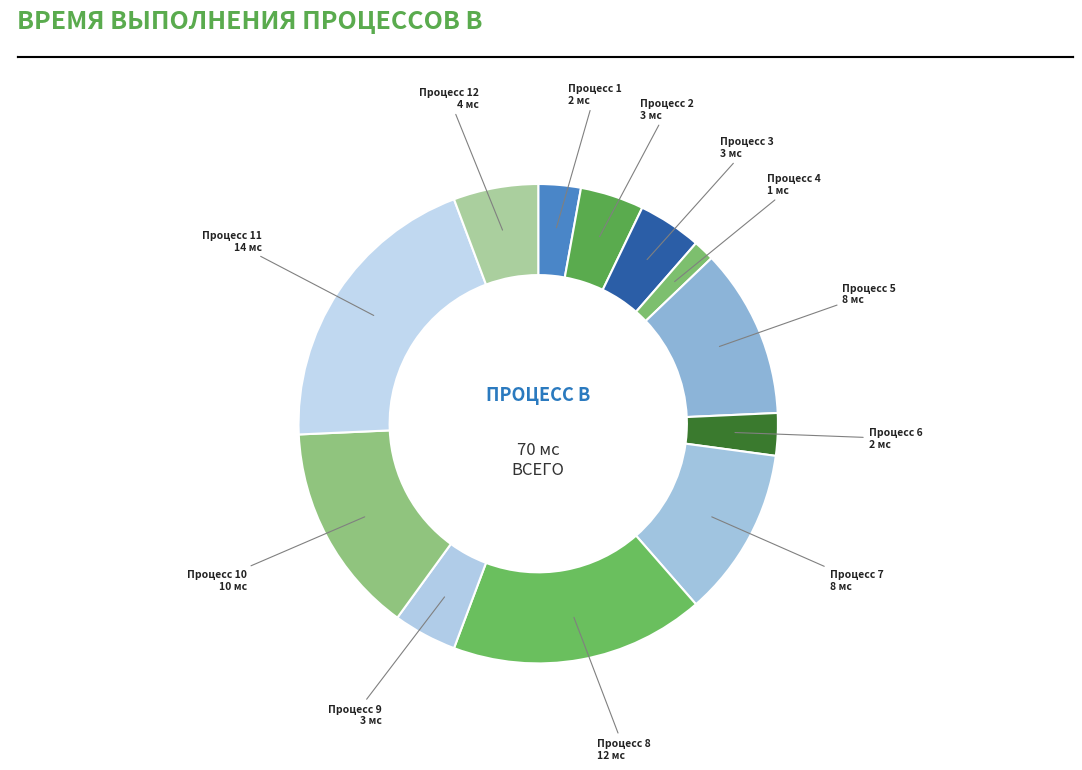

Combined, do Процесс 5 and Процесс 7 account for over 50%?

No